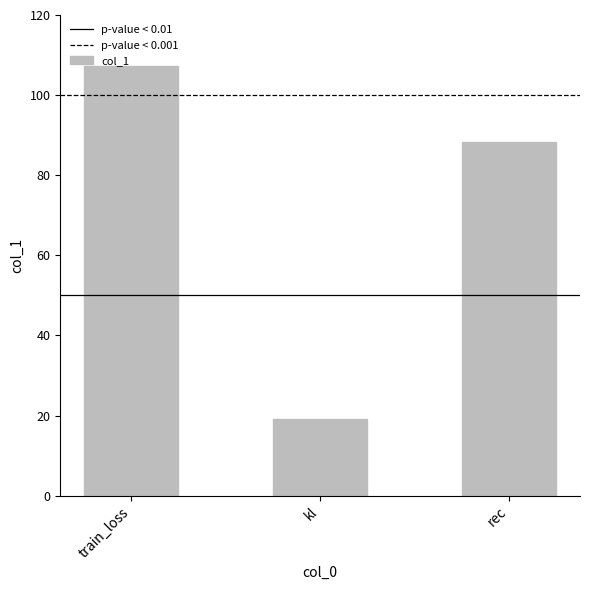

At which category does the chart reach its minimum across all series?

kl